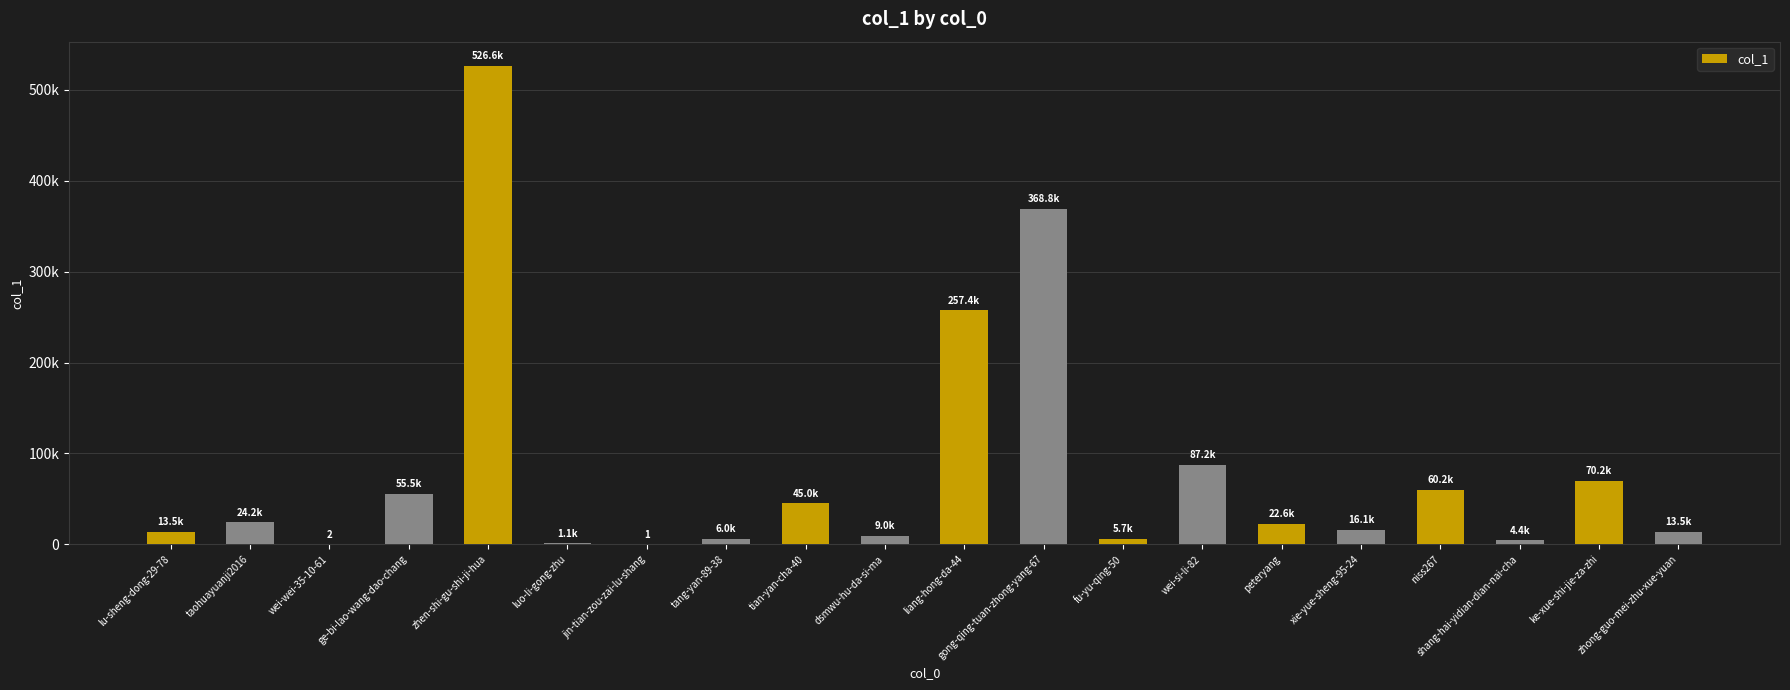

At which category does the chart reach its peak across all series?

zhen-shi-gu-shi-ji-hua